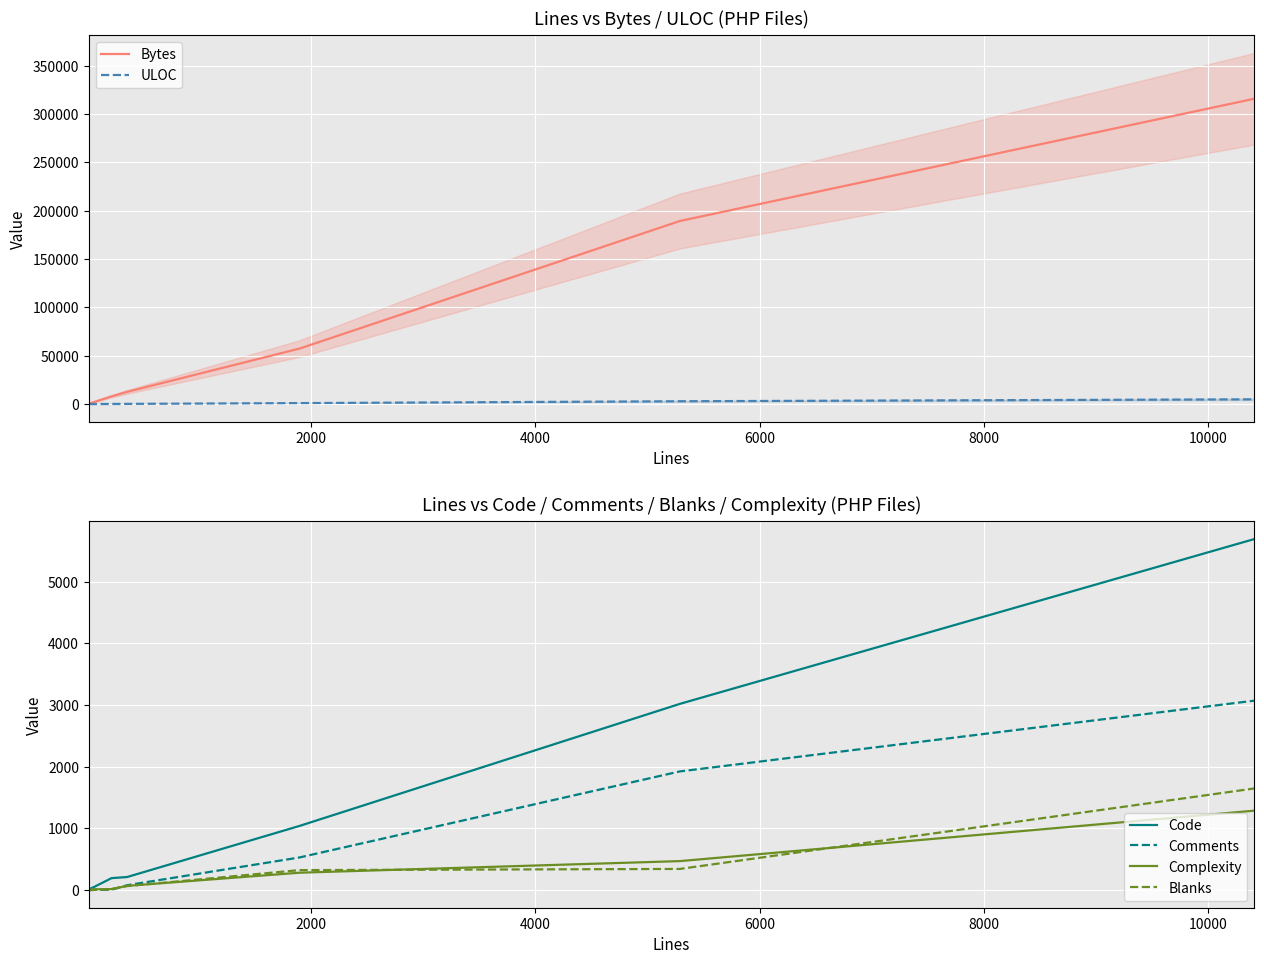

At how many categories does at least one series exceed 313436?

1